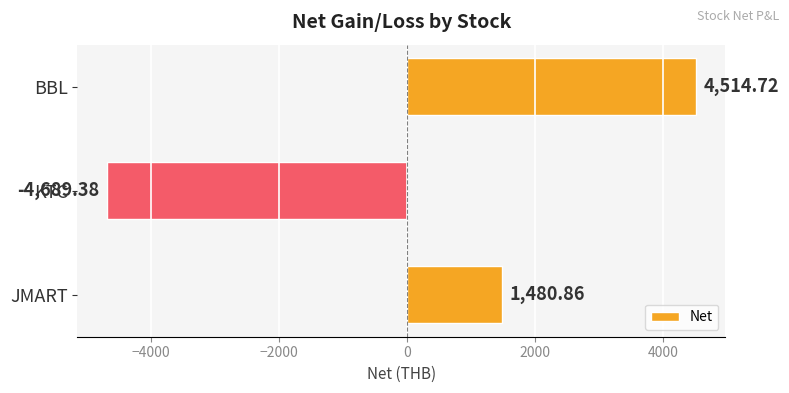

Which label corresponds to the largest value in the chart?

BBL